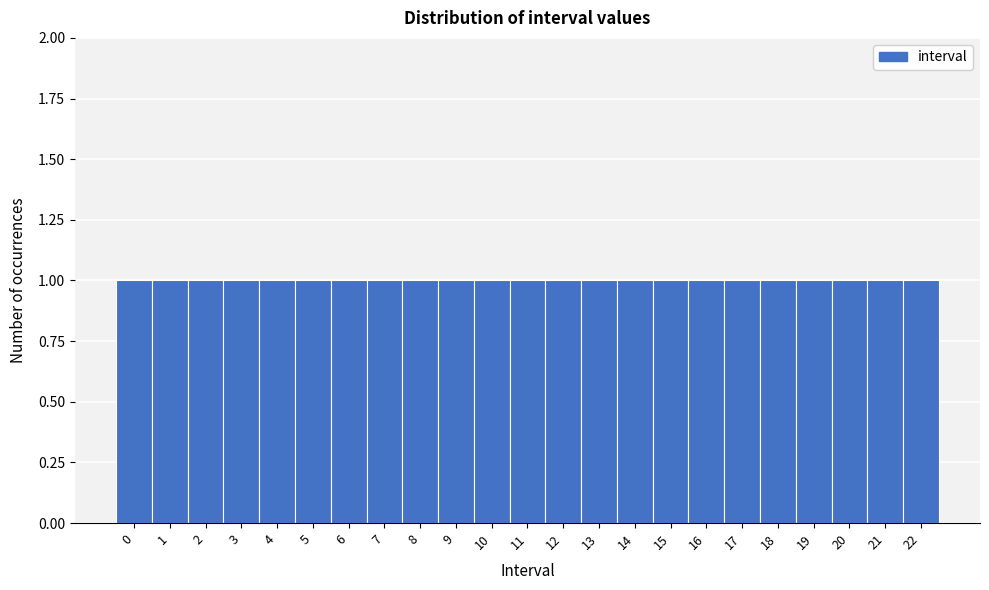

Reading left to right, list every bar in this chart as the range it spans on the x-axis followed by its height. The values are not printed on the chart, so give them approximately, as read against the axis.

-0.5 to 0.5: 1
0.5 to 1.5: 1
1.5 to 2.5: 1
2.5 to 3.5: 1
3.5 to 4.5: 1
4.5 to 5.5: 1
5.5 to 6.5: 1
6.5 to 7.5: 1
7.5 to 8.5: 1
8.5 to 9.5: 1
9.5 to 10.5: 1
10.5 to 11.5: 1
11.5 to 12.5: 1
12.5 to 13.5: 1
13.5 to 14.5: 1
14.5 to 15.5: 1
15.5 to 16.5: 1
16.5 to 17.5: 1
17.5 to 18.5: 1
18.5 to 19.5: 1
19.5 to 20.5: 1
20.5 to 21.5: 1
21.5 to 22.5: 1